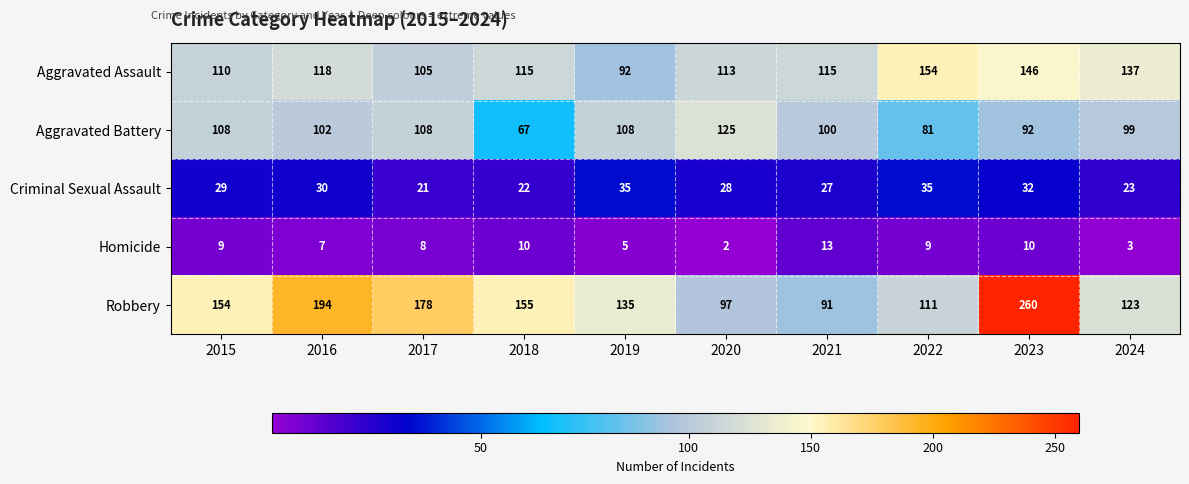

What value does the Aggravated Battery series have at 2017, to the nearest 5?

110